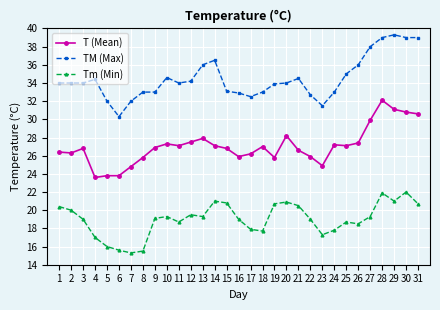

At how many categories does at least one series exceed 15?

31